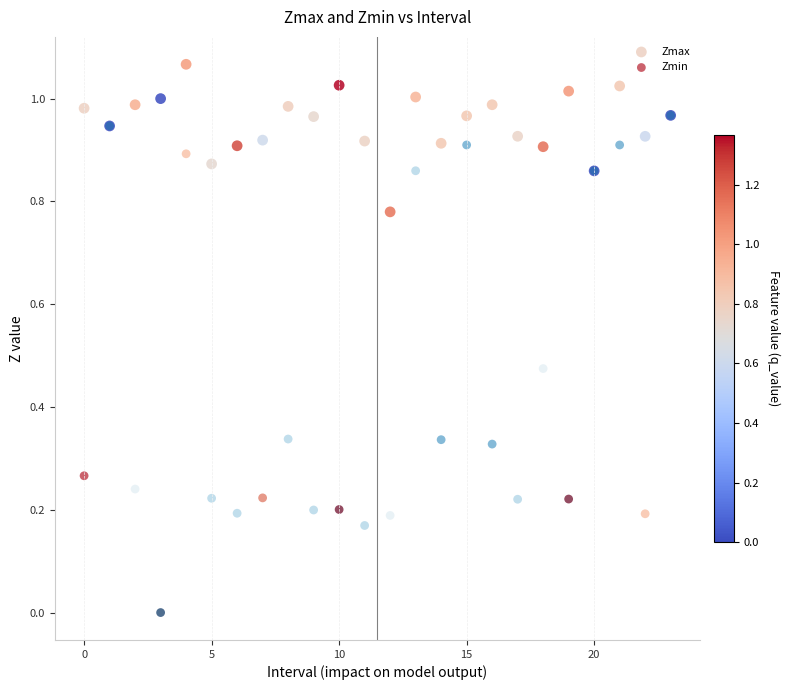

What are all the series names shown in the legend?

Zmax, Zmin